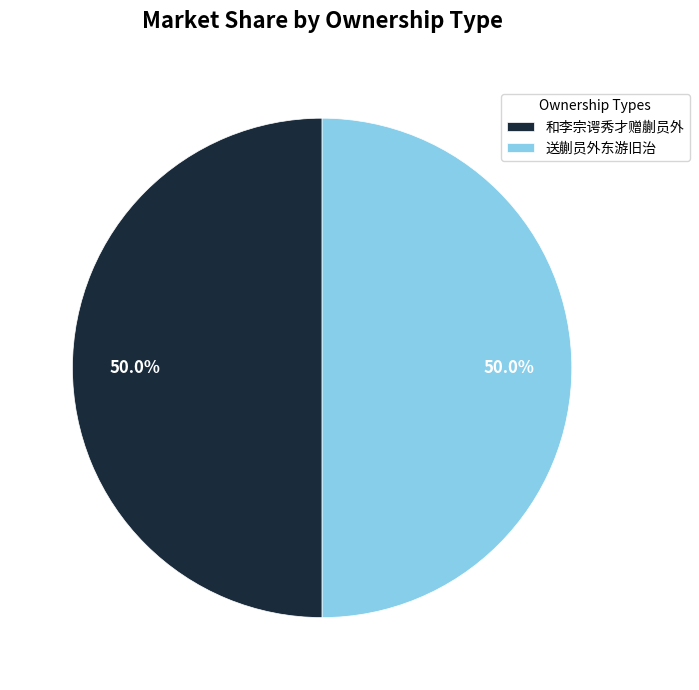

Approximately how many times larger is the value at 送蒯员外东游旧治 compared to 和李宗谔秀才赠蒯员外?

1.0